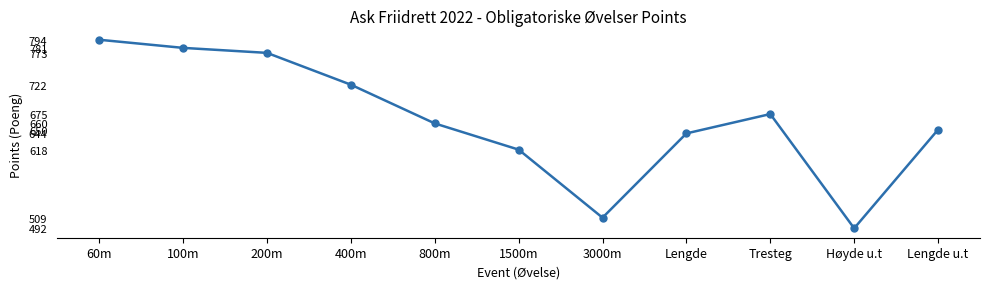

Which has a higher value, Tresteg or 1500m?

Tresteg